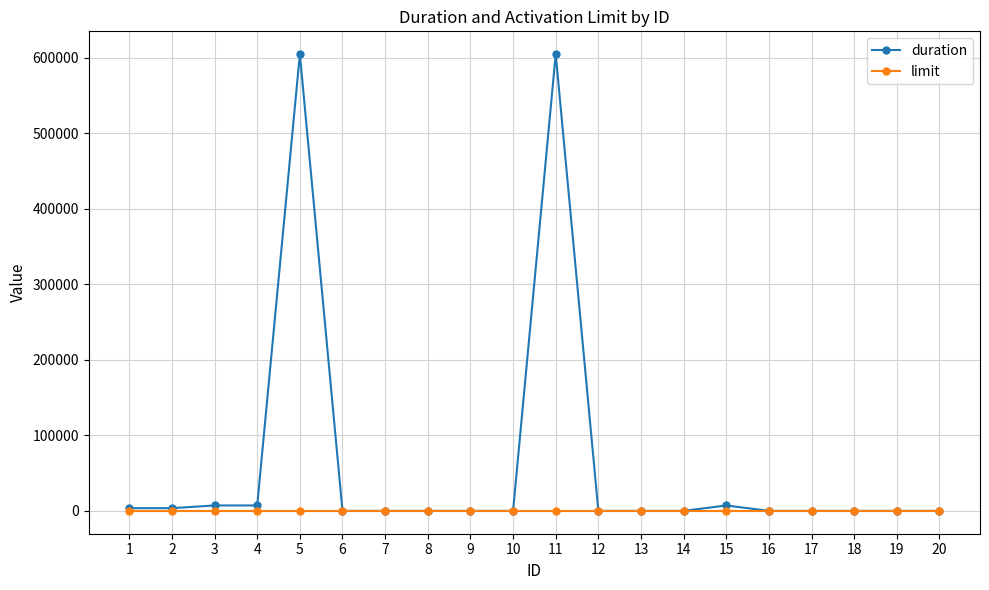

The value of duration at 9 is 0. True or false?

True